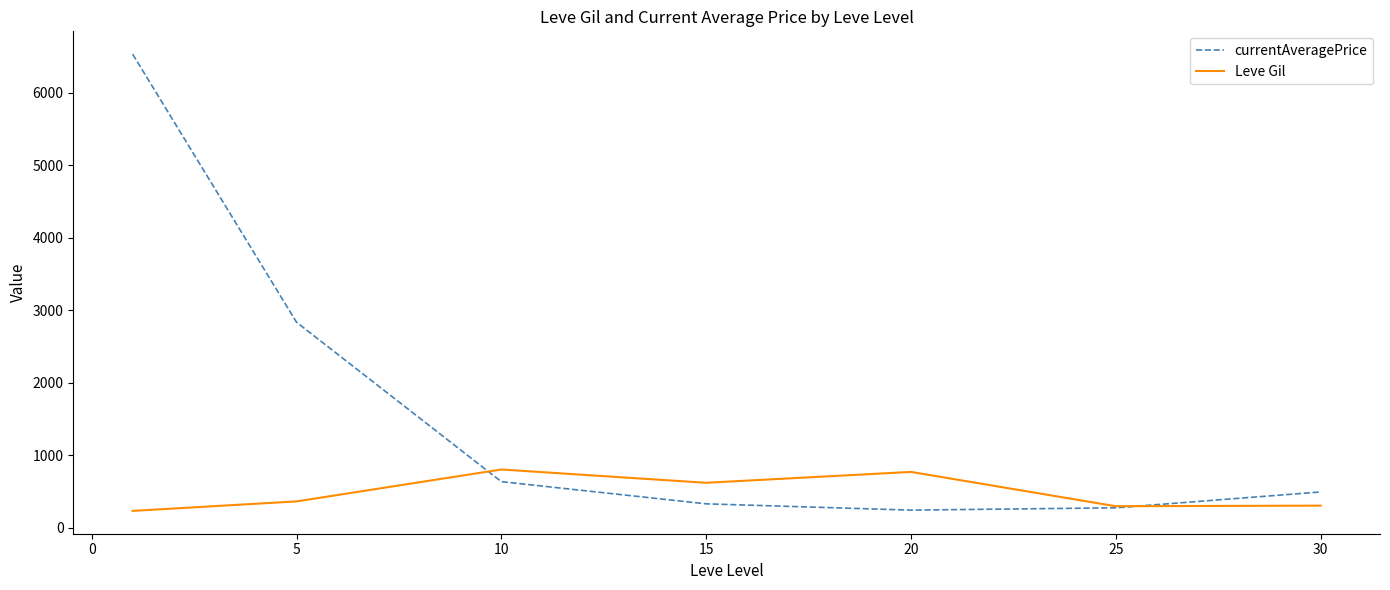

What is the greatest value displayed?

6531.6